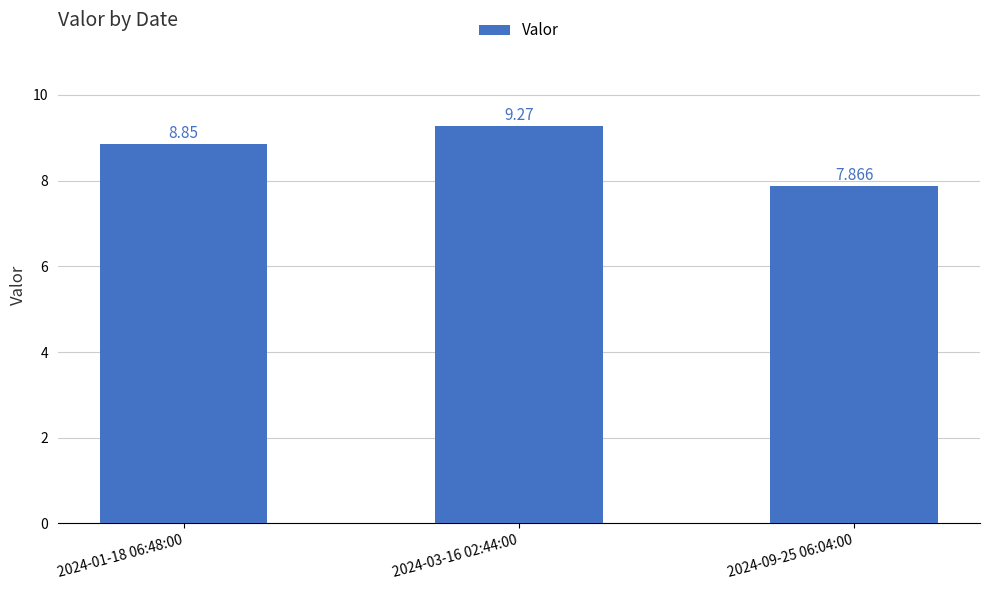

Are the bars horizontal?

No